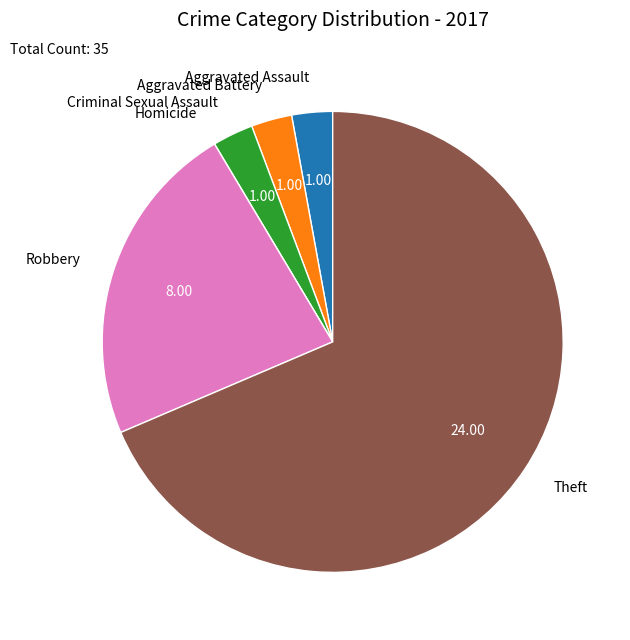

Which has a higher value, Criminal Sexual Assault or Theft?

Theft